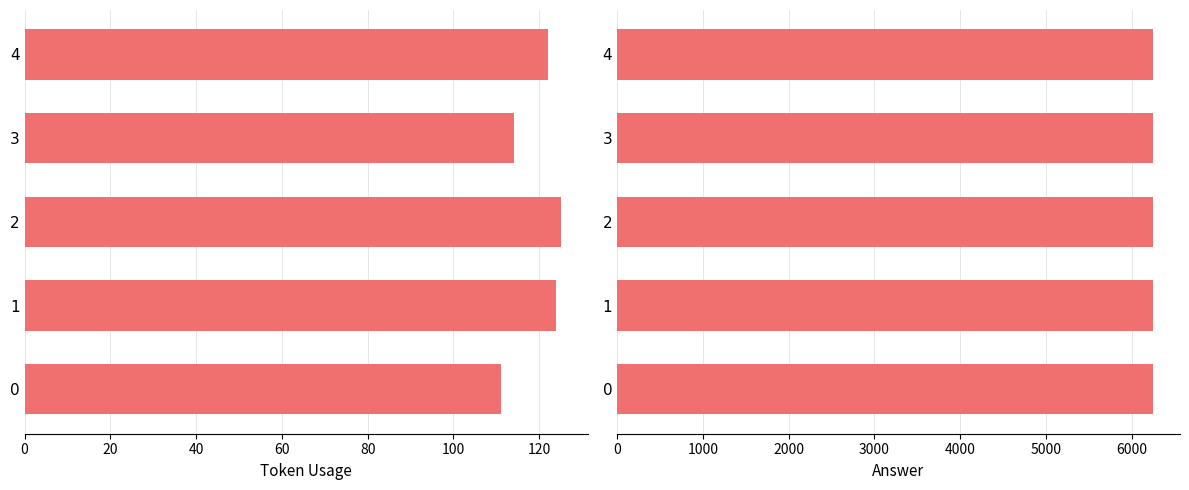

At how many categories does at least one series exceed 18?

5